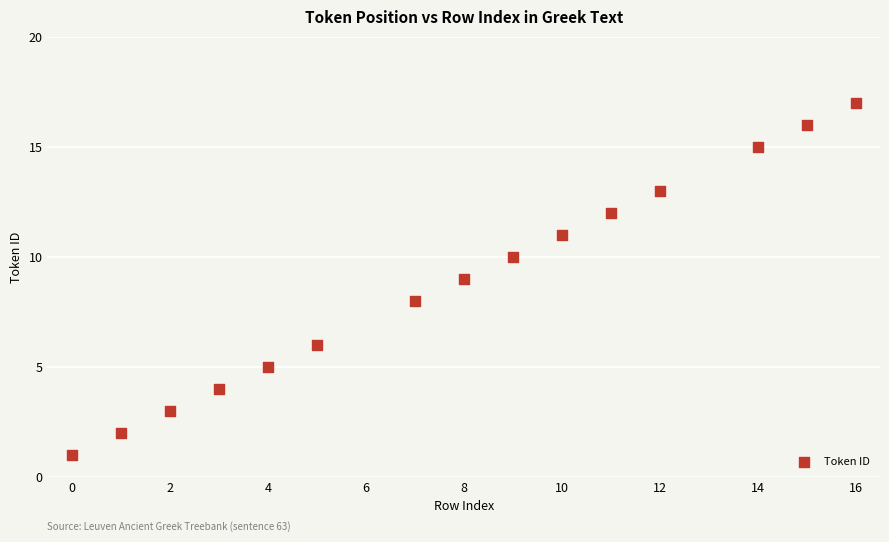

What is the range of X values (max minus min)?

16